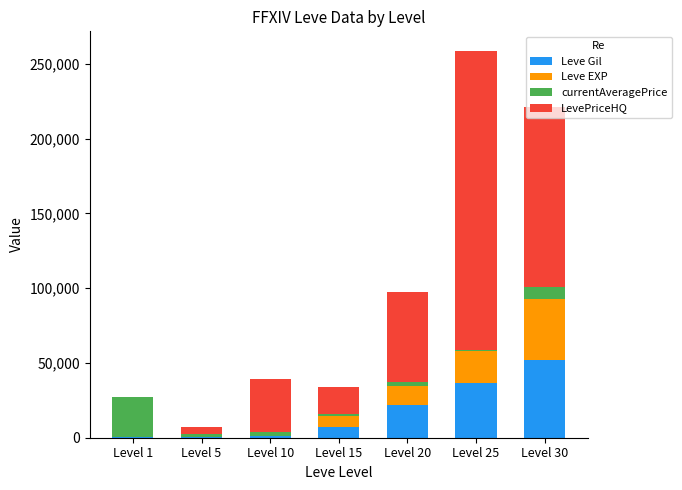

At which category is the sum across all series the highest?

Level 25